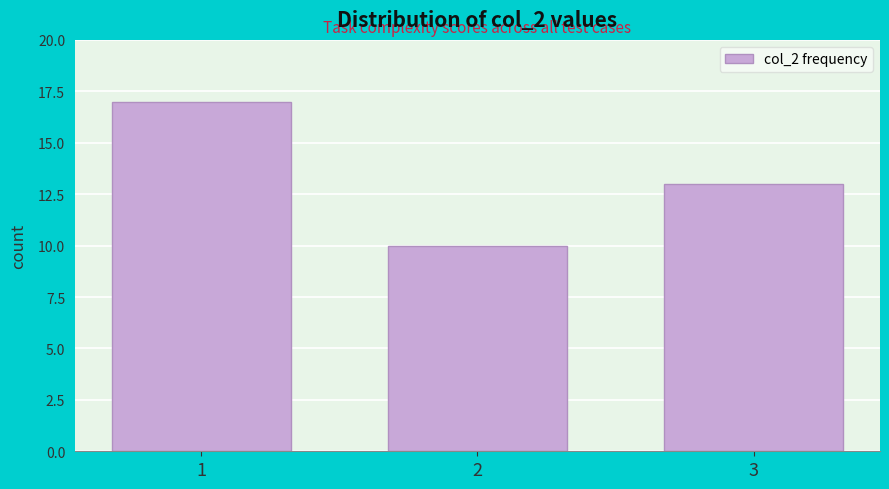

Reading right to left, transcribe all the data shown in this chart.

3=13	2=10	1=17